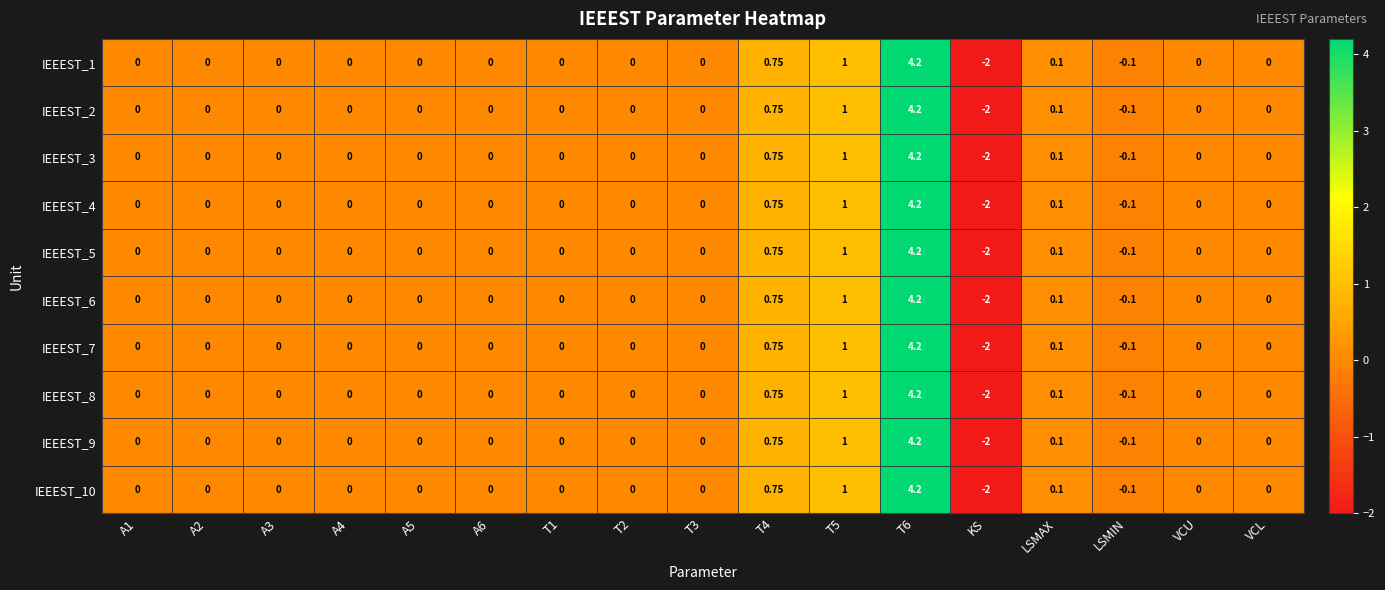

Count the number of data series in this chart.

10